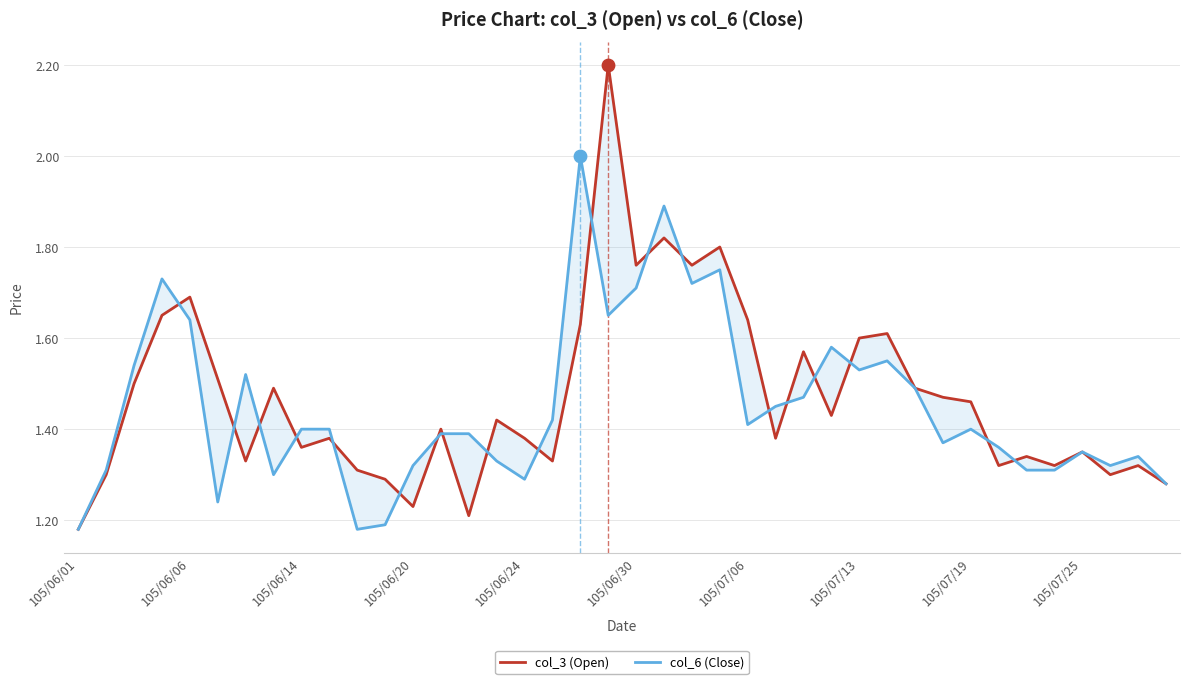

Is the value of col_6 (Close) at 30 greater than the value of col_3 (Open) at 29?

No